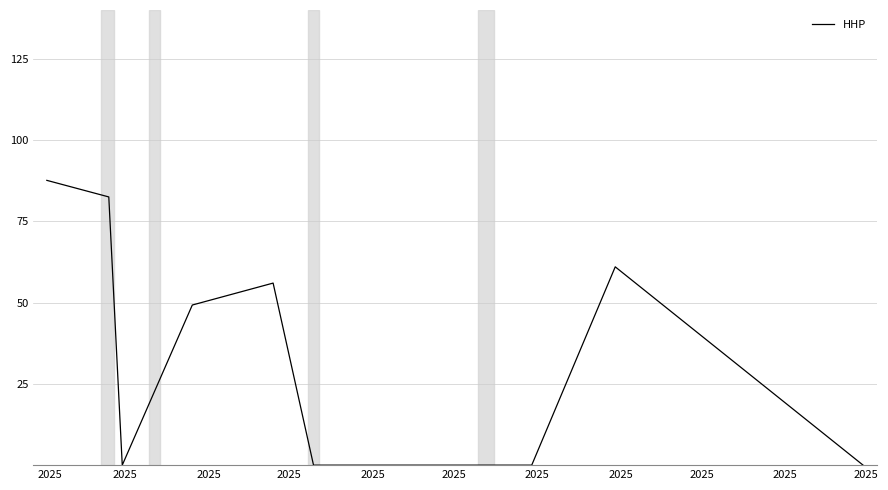

What is the greatest value displayed?

87.6